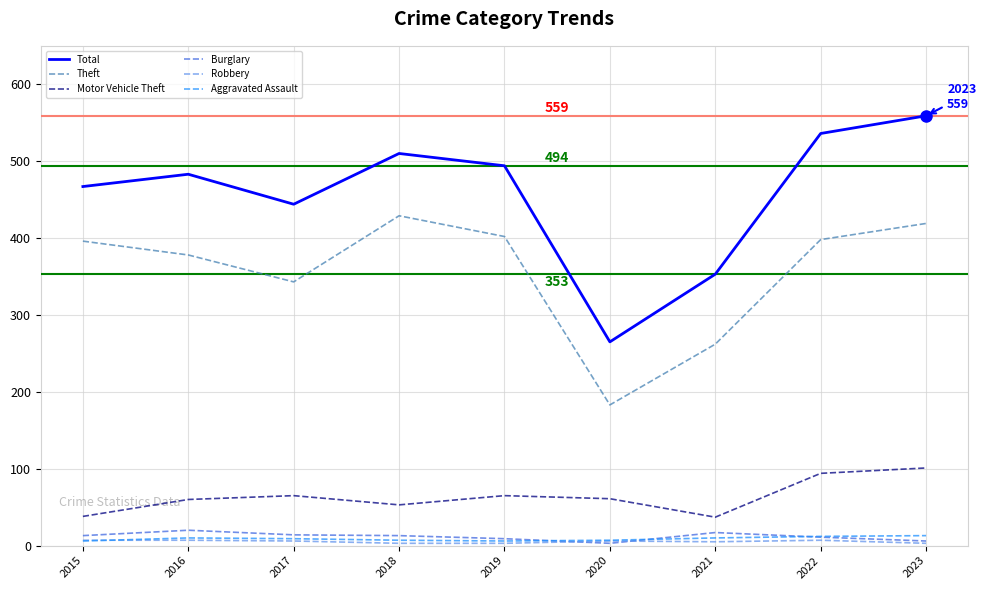

Which series has the widest spread of values?

Total